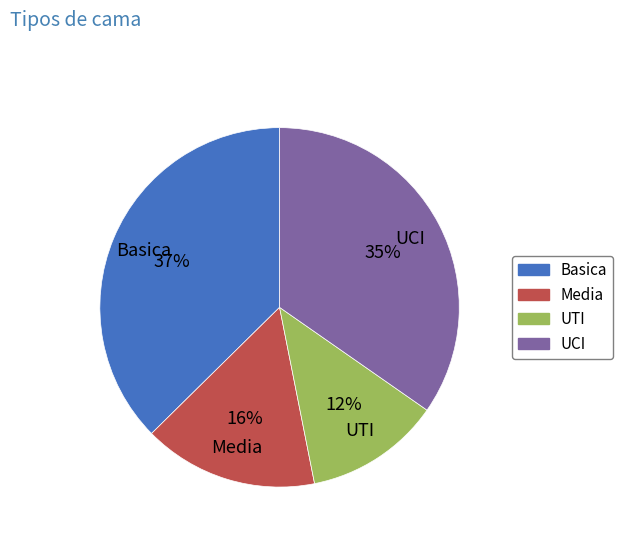

Combined, do UTI and UCI account for over 50%?

No